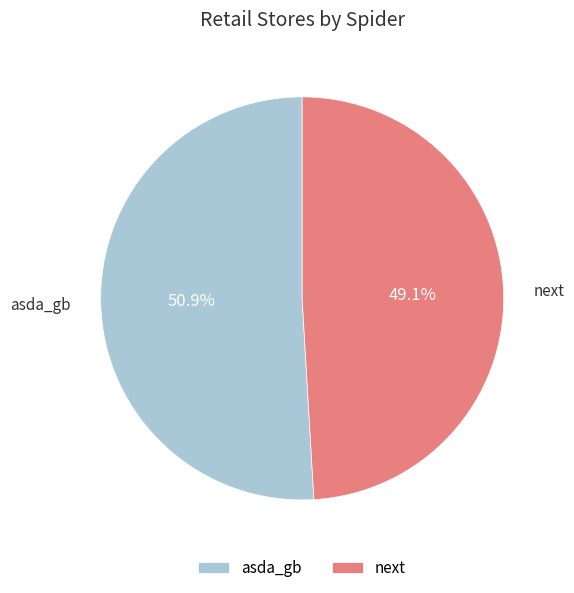

To the nearest percent, what percentage of the pie is next?

49%